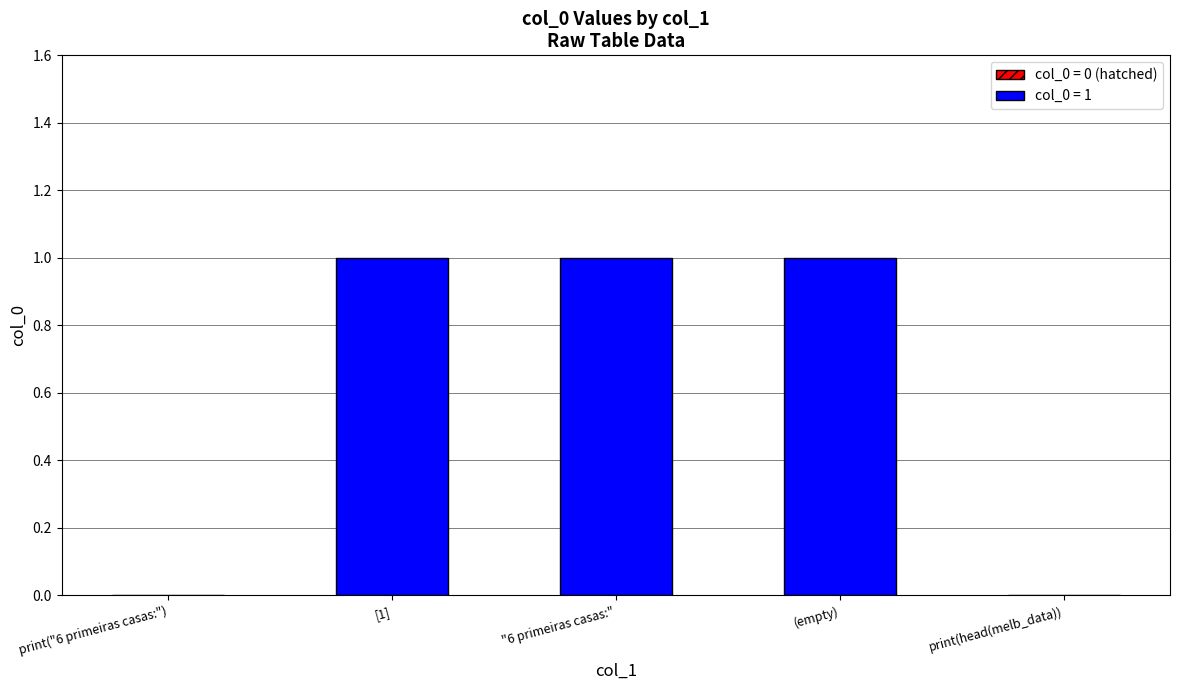

What is the change in value from [1] to print(head(melb_data))?

-1